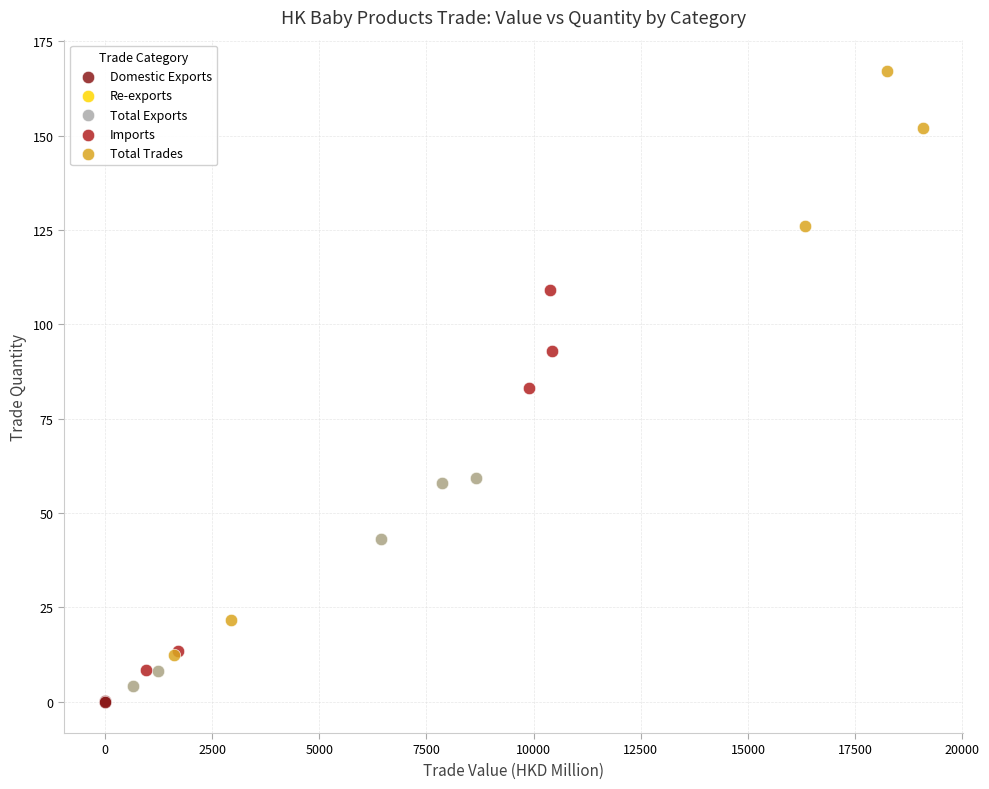

Which series has the widest spread of Y values?

Total Trades